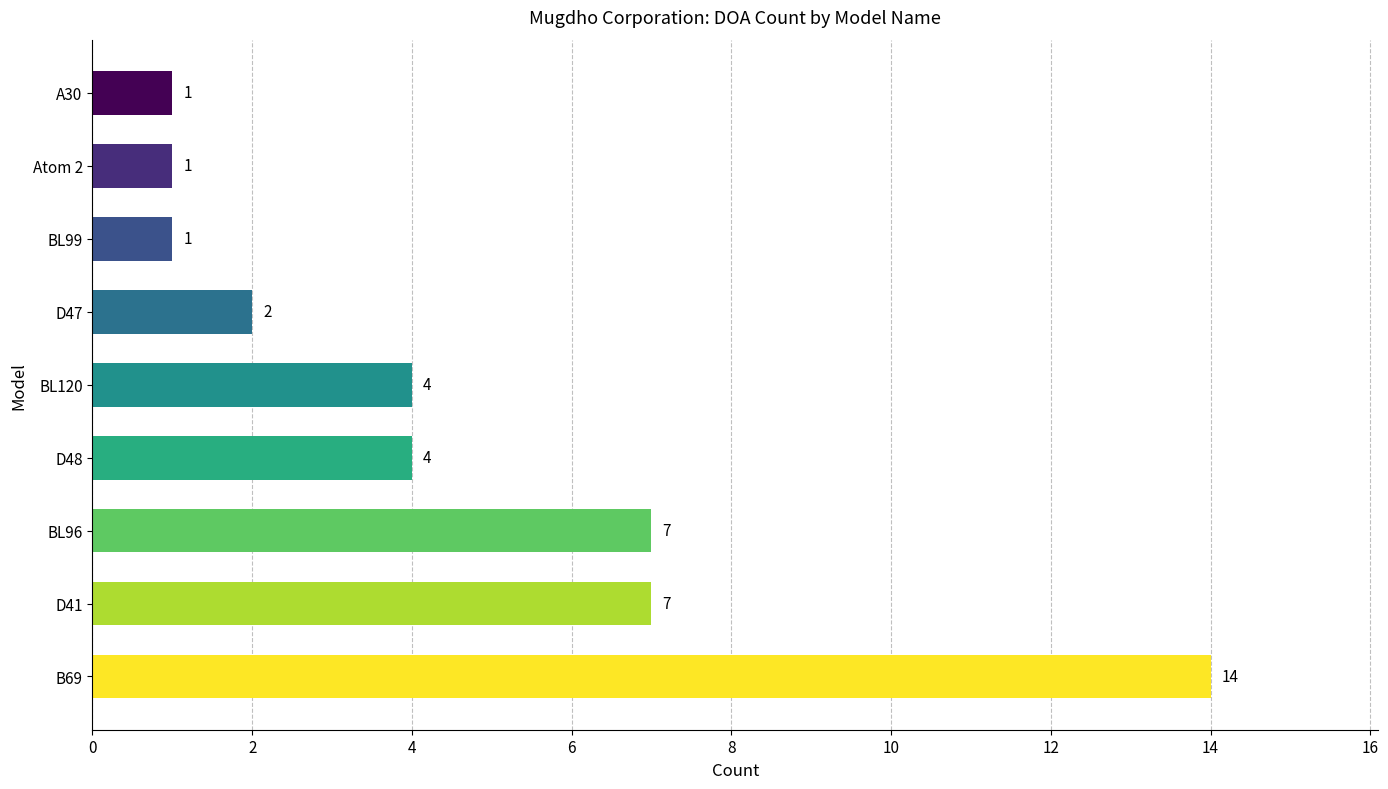

Which category has the highest value across all series?

B69